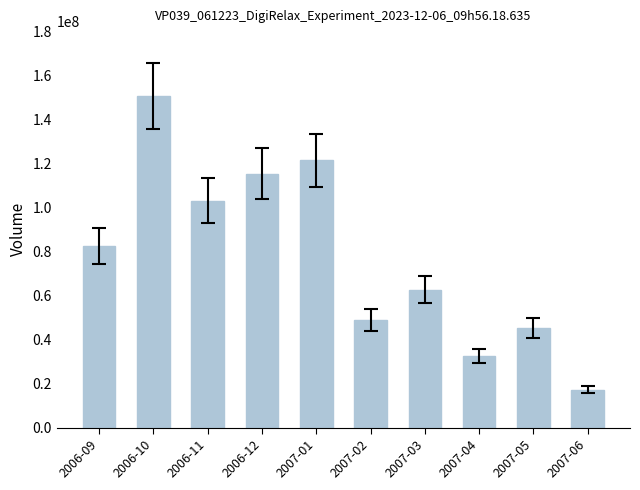

What is the smallest value displayed?

17290664